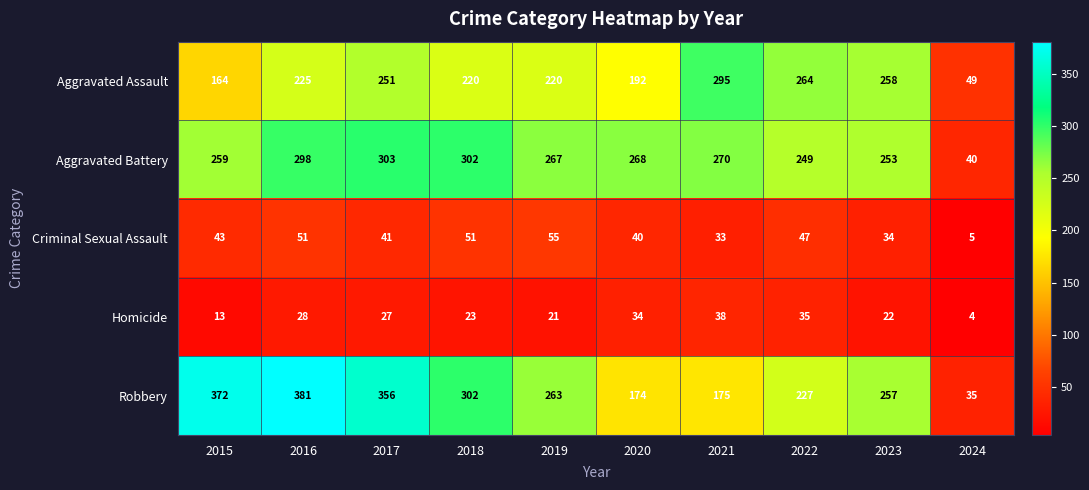

What is the sum of all Aggravated Battery values?

2509